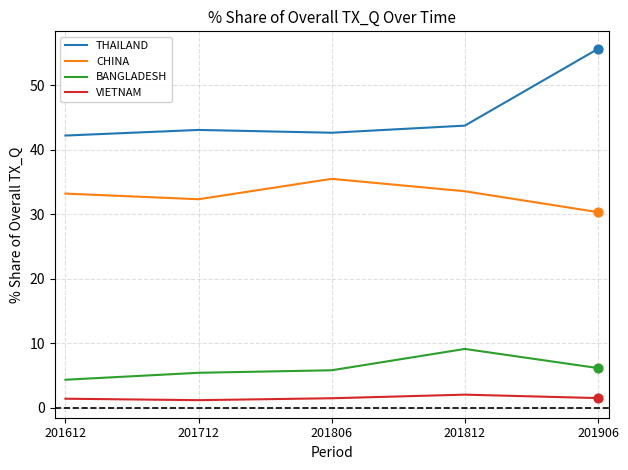

At how many categories does at least one series exceed 40?

5